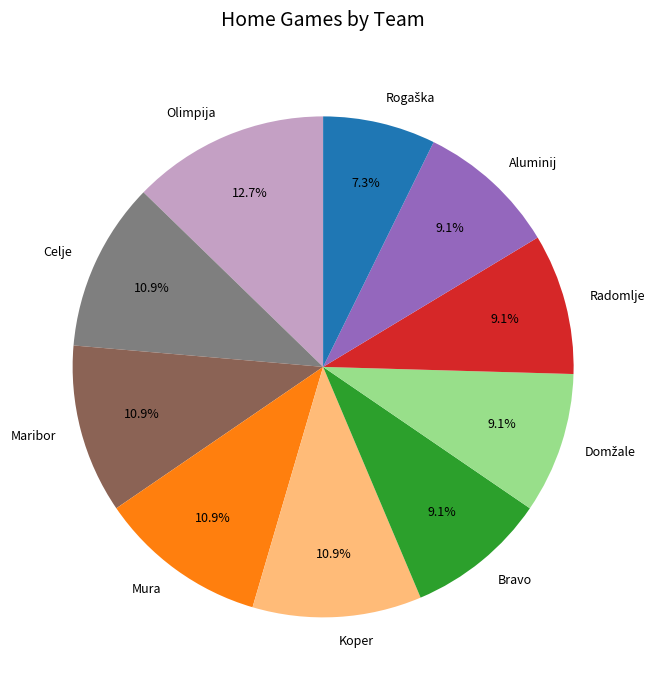

Is there any slice that represents more than half of the pie?

No